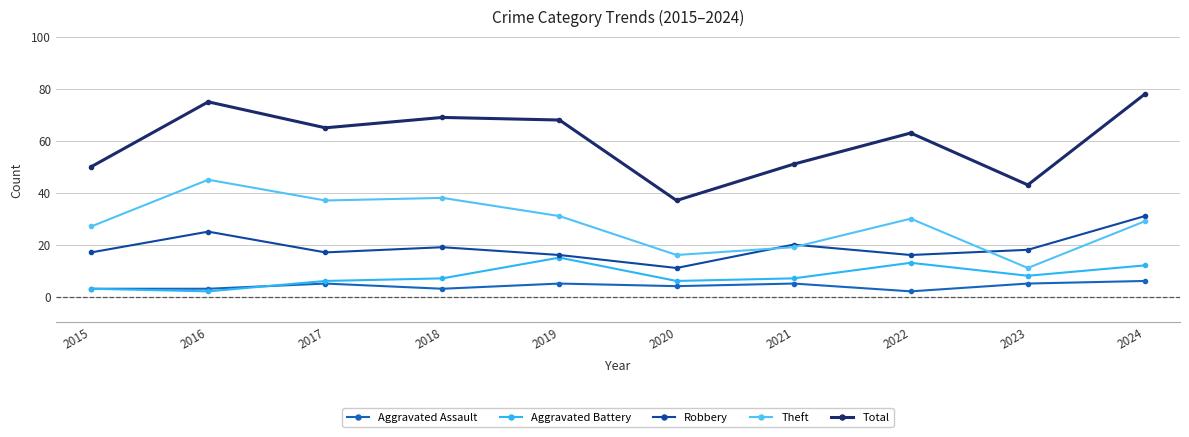

What is the minimum value shown in the chart?

2